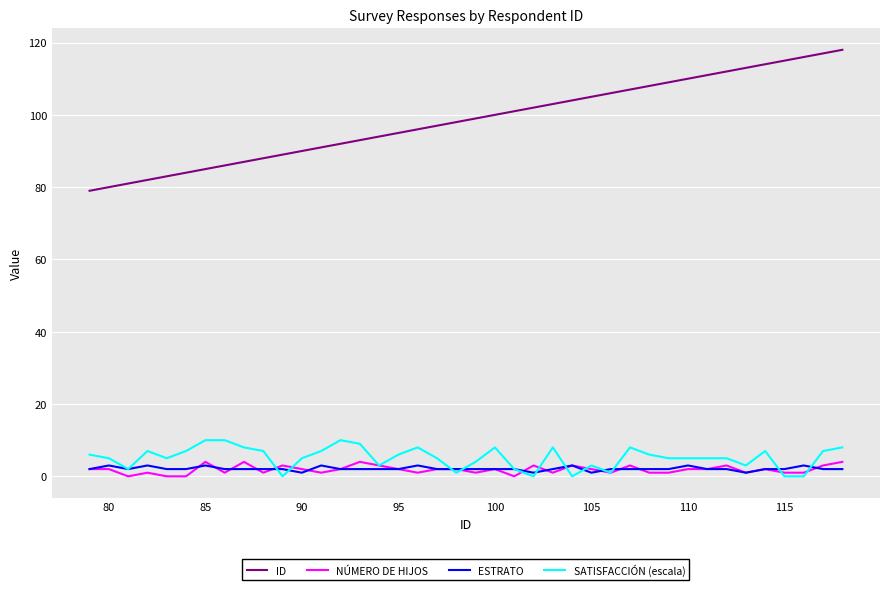

What is the maximum value shown in the chart?

118